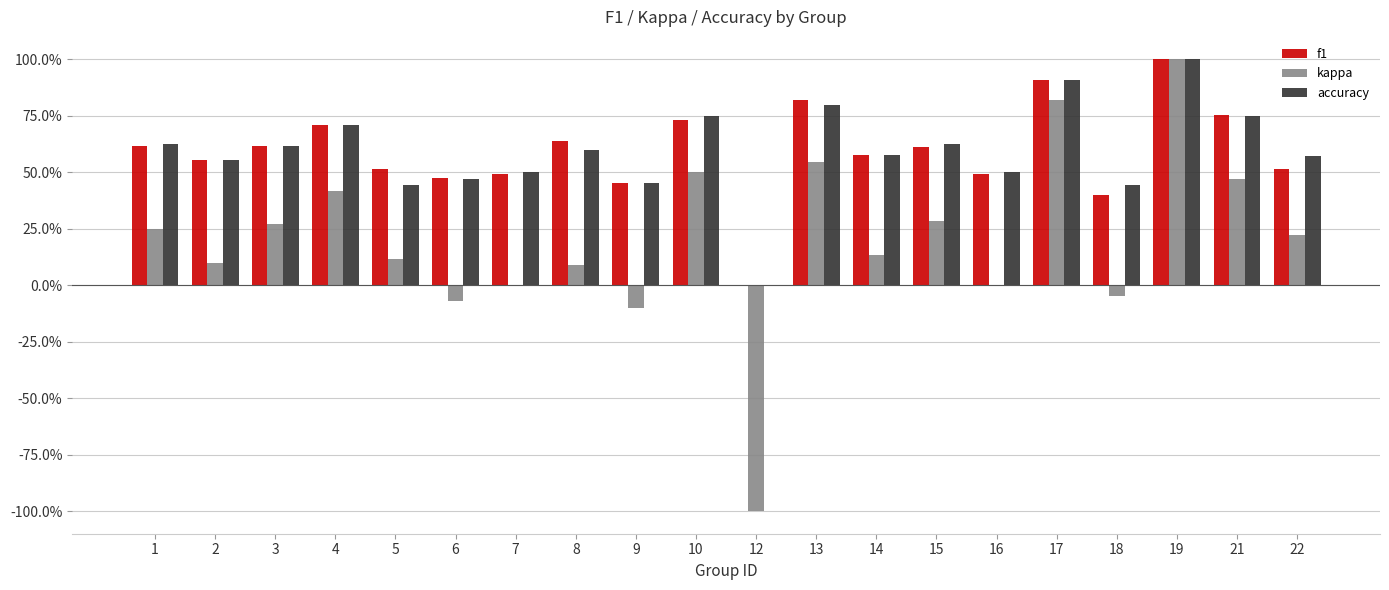

At which category is the sum across all series the highest?

19